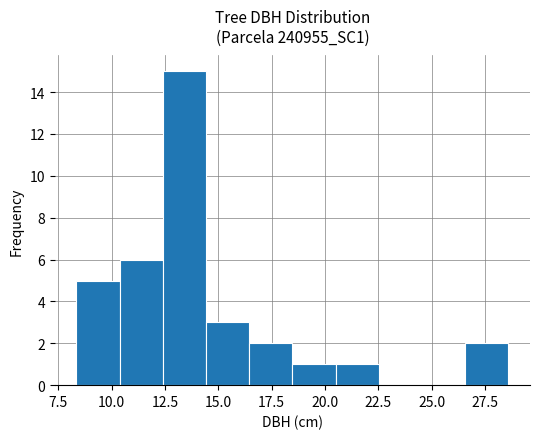

Reading left to right, transcribe this chart: for each bar, give the range it covers on the x-axis and its height. Neither the bar edges nor the heights are printed on the chart, so give them approximately, as read against the axes.

8.5 to 10.5: 5
10.5 to 12.5: 6
12.5 to 14.5: 15
14.5 to 16.5: 3
16.5 to 18.5: 2
18.5 to 20.5: 1
20.5 to 22.5: 1
22.5 to 24.5: 0
24.5 to 26.5: 0
26.5 to 28.5: 2